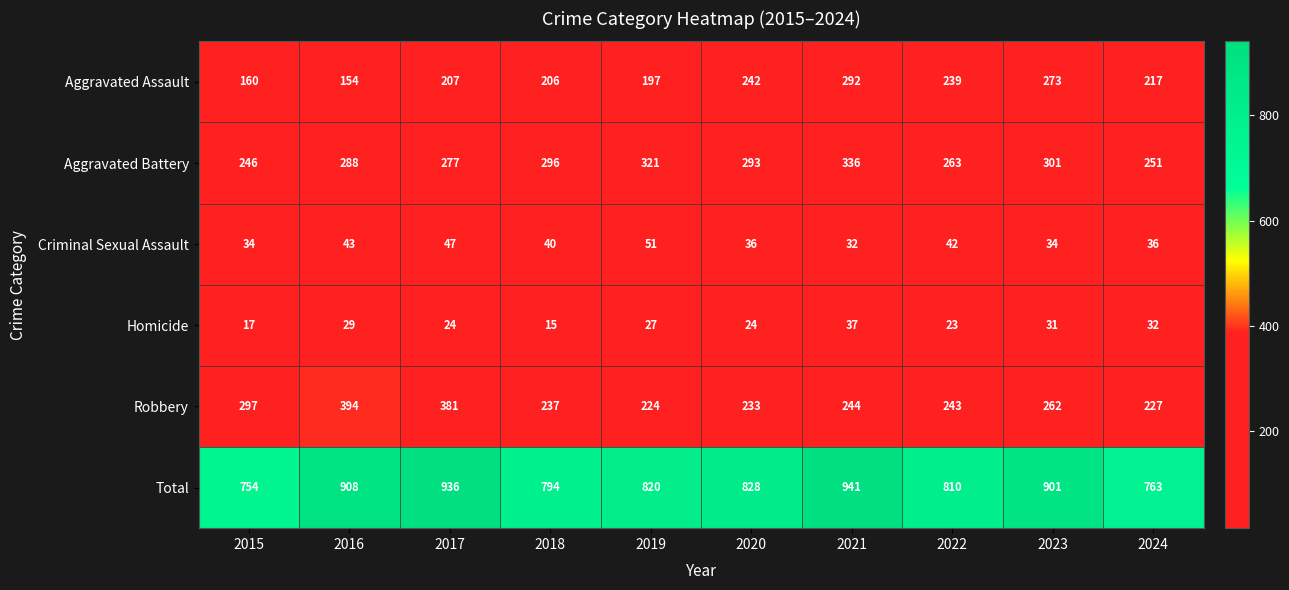

How many categories are shown in the chart?

10